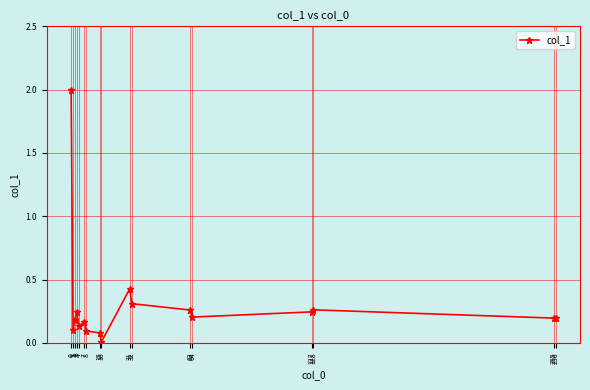

True or false: the data shows 0.1 at 4.

True